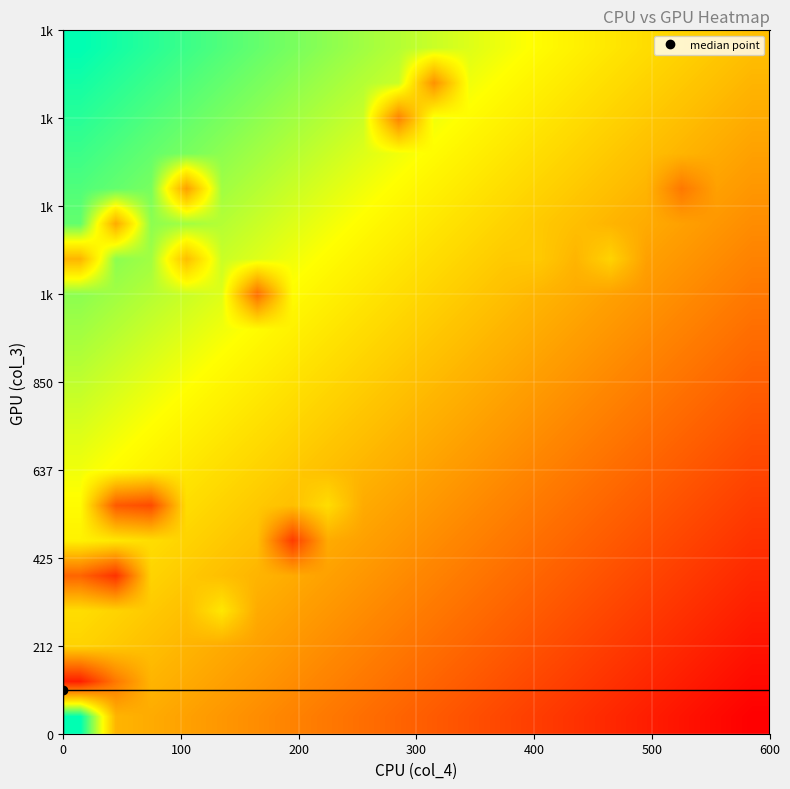

How many categories are shown in the chart?

20